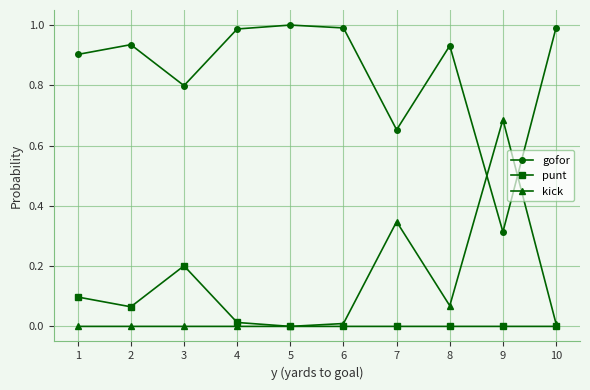

Rank the series at 2 from highest to lowest value.

gofor, punt, kick